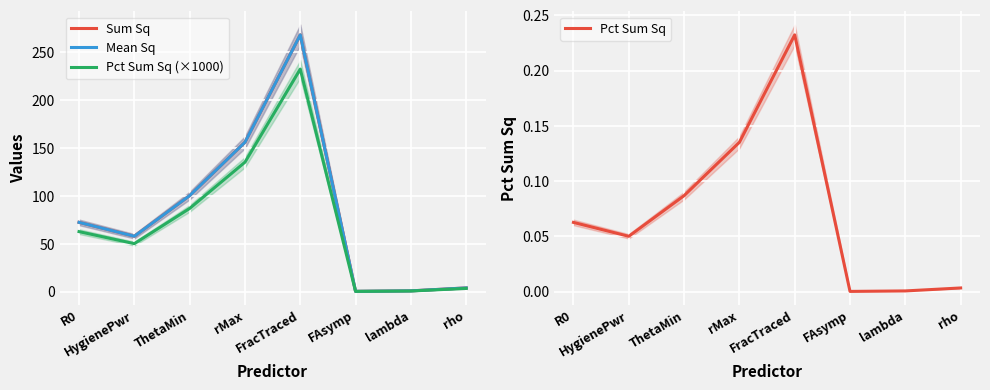

How many interior local valleys does the Sum Sq series have?

2